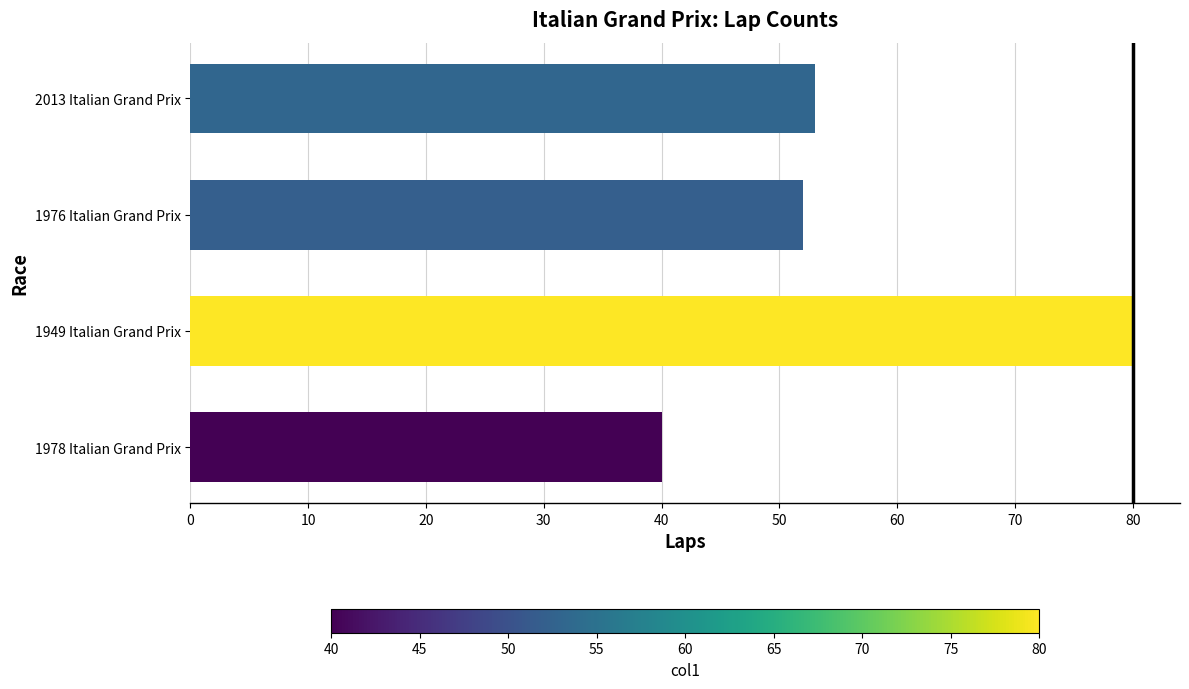

Rank the categories by value from highest to lowest.

1949 Italian Grand Prix, 2013 Italian Grand Prix, 1976 Italian Grand Prix, 1978 Italian Grand Prix